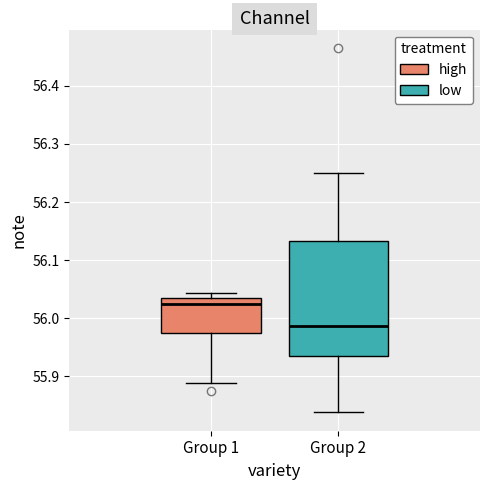

Comparing the boxes themselves (not the whiskers), which one is the tallest?

Group 2